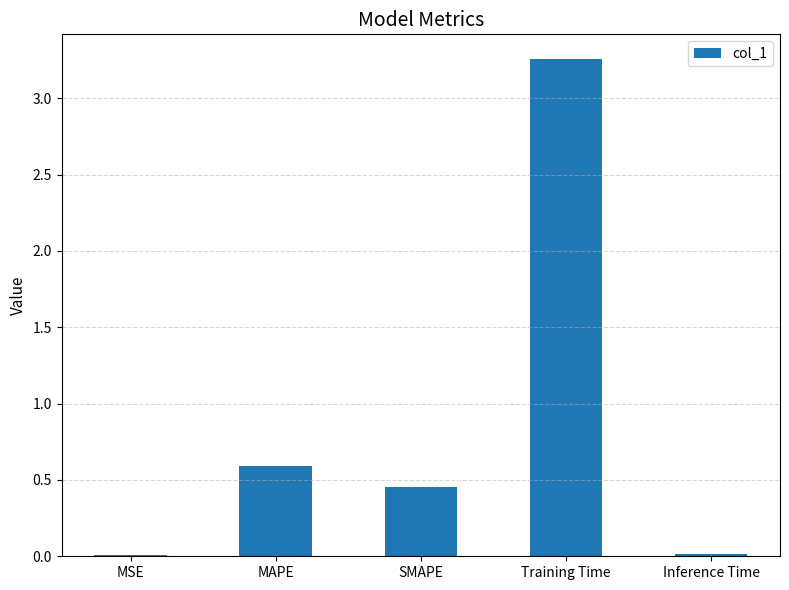

Where is the data nearest to the value 1?

MAPE